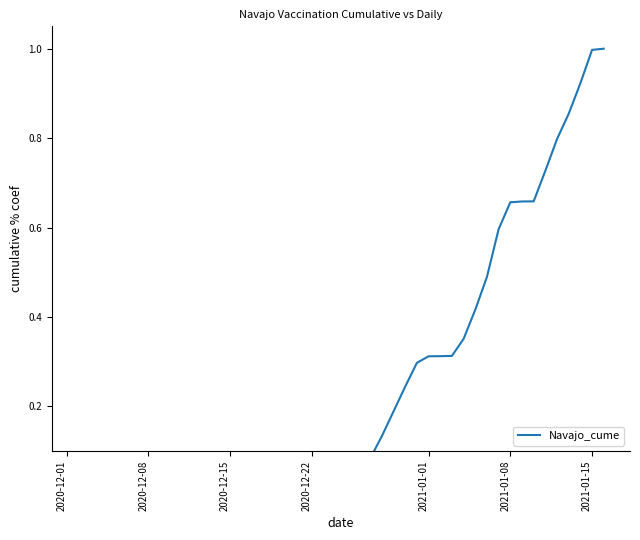

What is the average value?

0.3